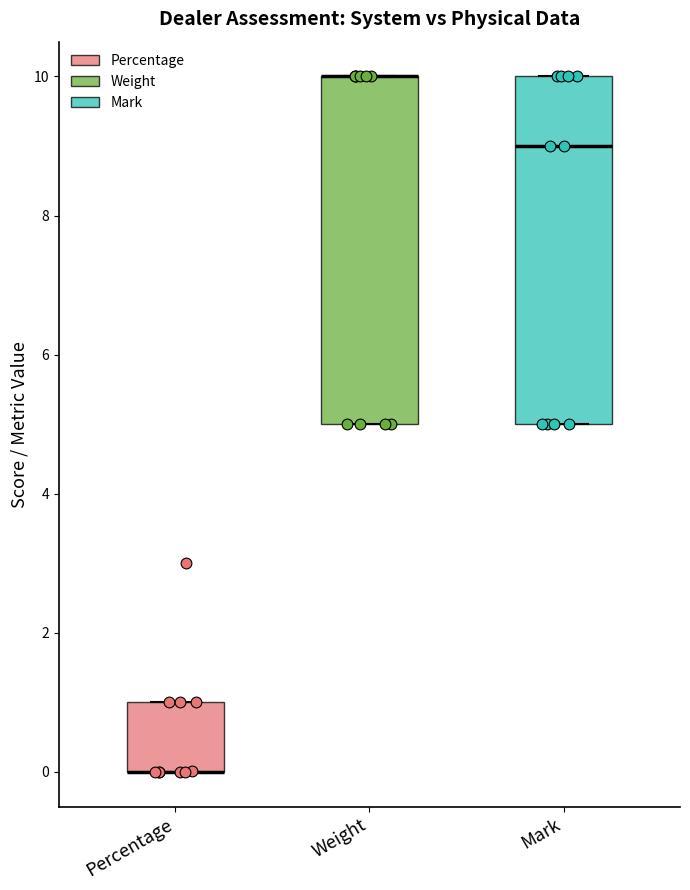

Where is the lower edge of the box for Percentage on the y-axis? The values are not printed on the chart, so give them approximately, as read against the axis.

0